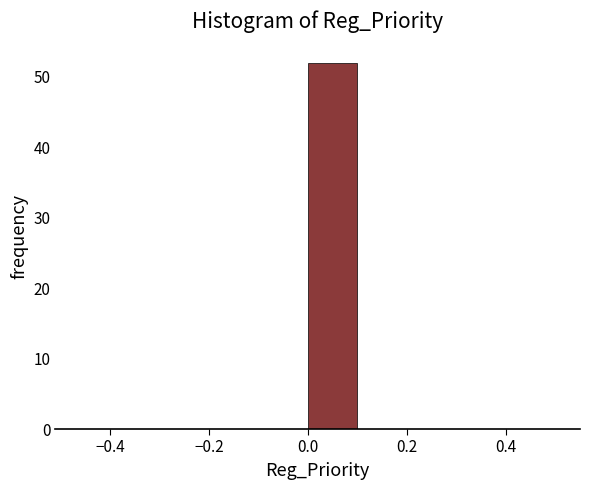

Reading left to right, list every bar in this chart as the range it spans on the x-axis followed by its height. The values are not printed on the chart, so give them approximately, as read against the axis.

-0.5 to -0.4: 0
-0.4 to -0.3: 0
-0.3 to -0.2: 0
-0.2 to -0.1: 0
-0.1 to 0.0: 0
0.0 to 0.1: 52
0.1 to 0.2: 0
0.2 to 0.3: 0
0.3 to 0.4: 0
0.4 to 0.5: 0